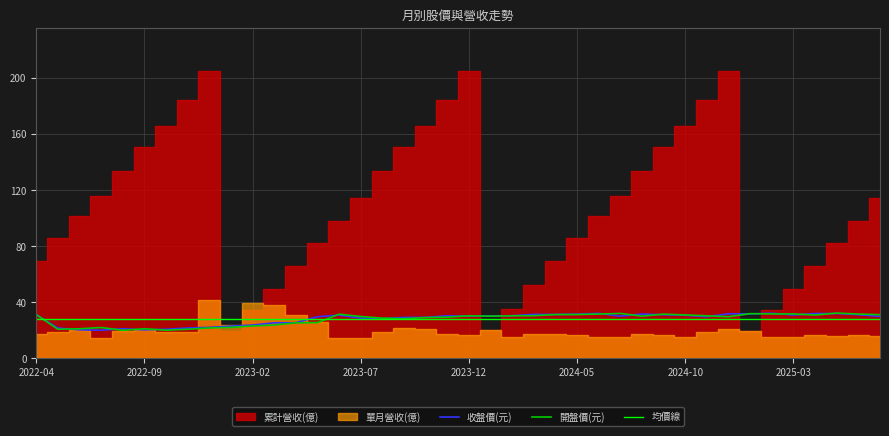

Is it true that 開盤價(元) equals 20.6 at 2022-11?

True